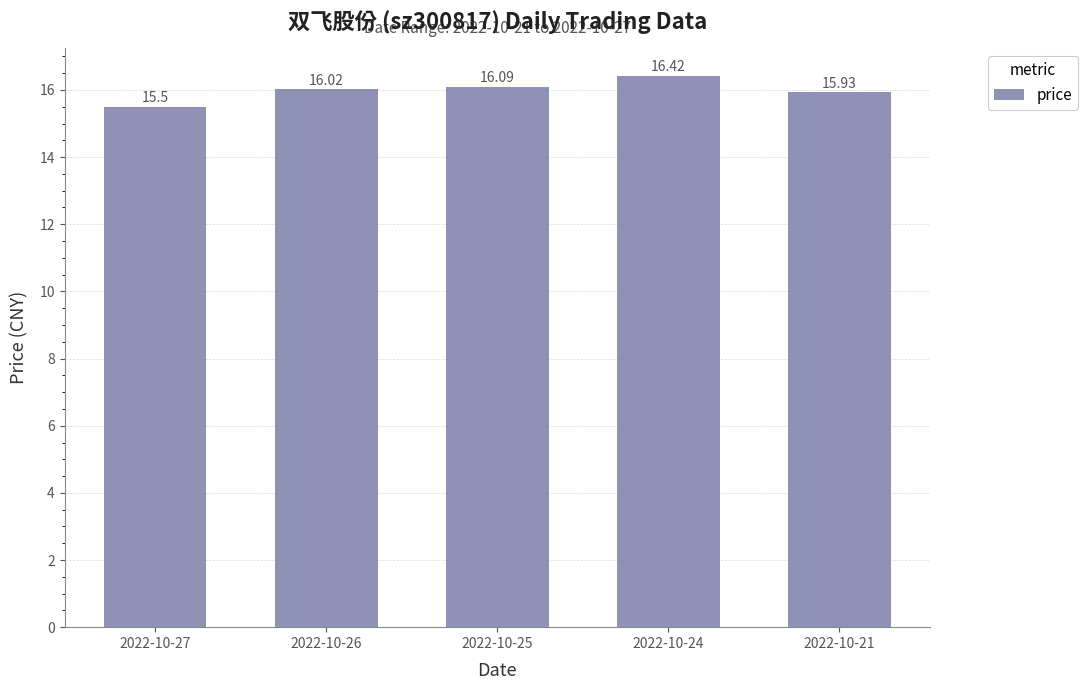

Count the number of values greater than 16.

3